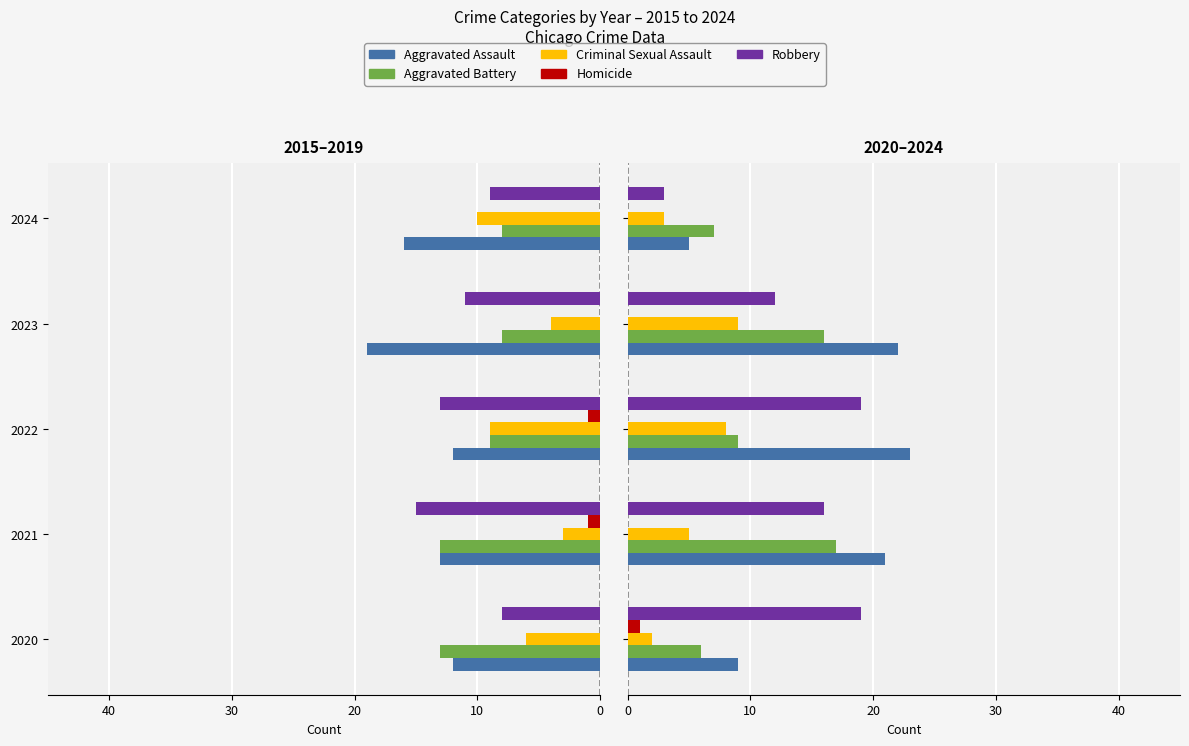

What is the average value of the Criminal Sexual Assault series?

5